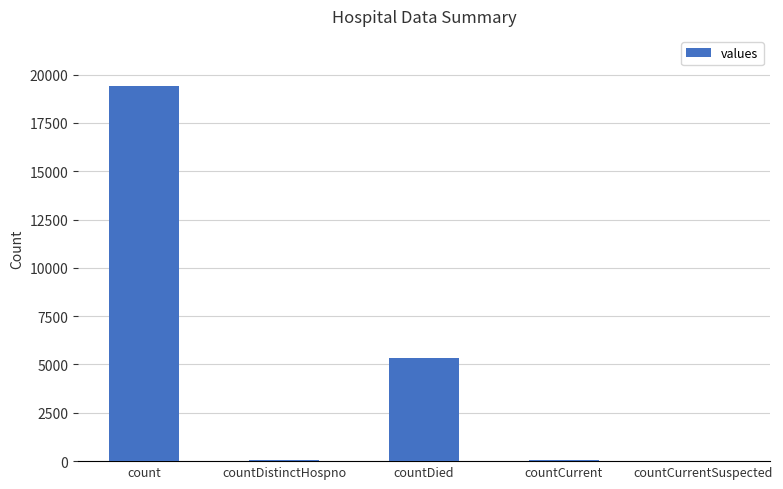

Between count and countDied, which is larger?

count